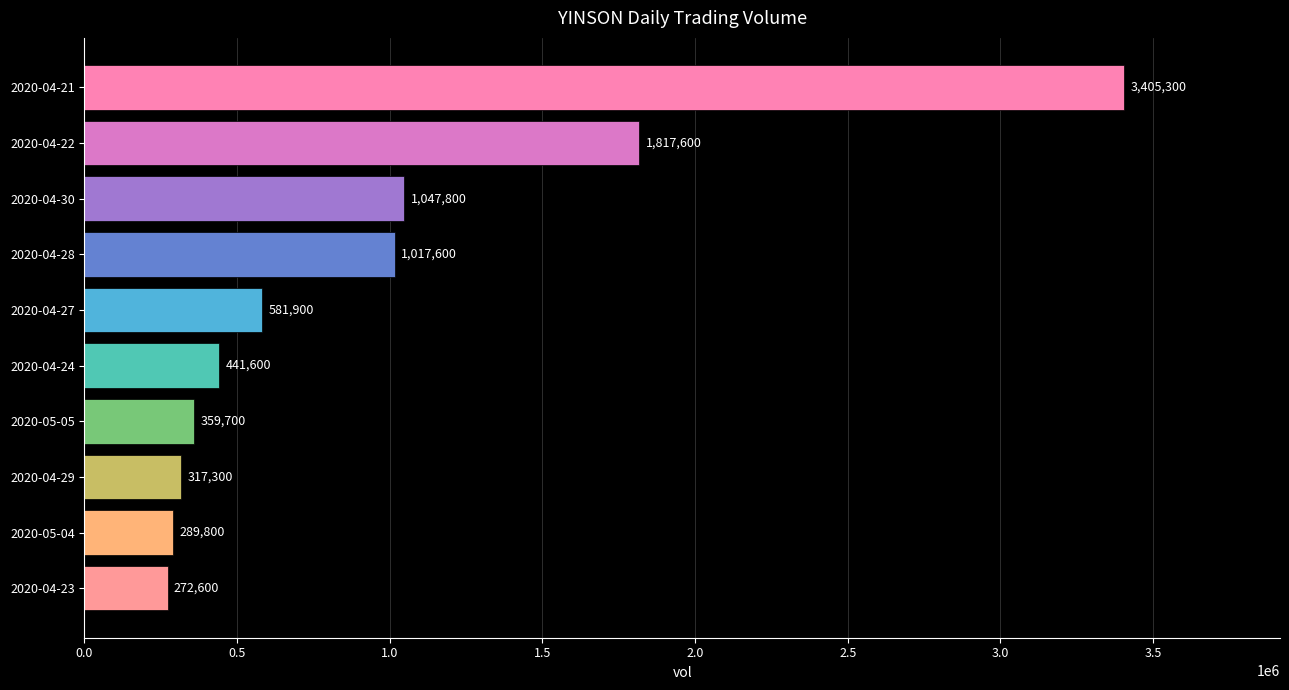

What is the smallest value displayed?

272600